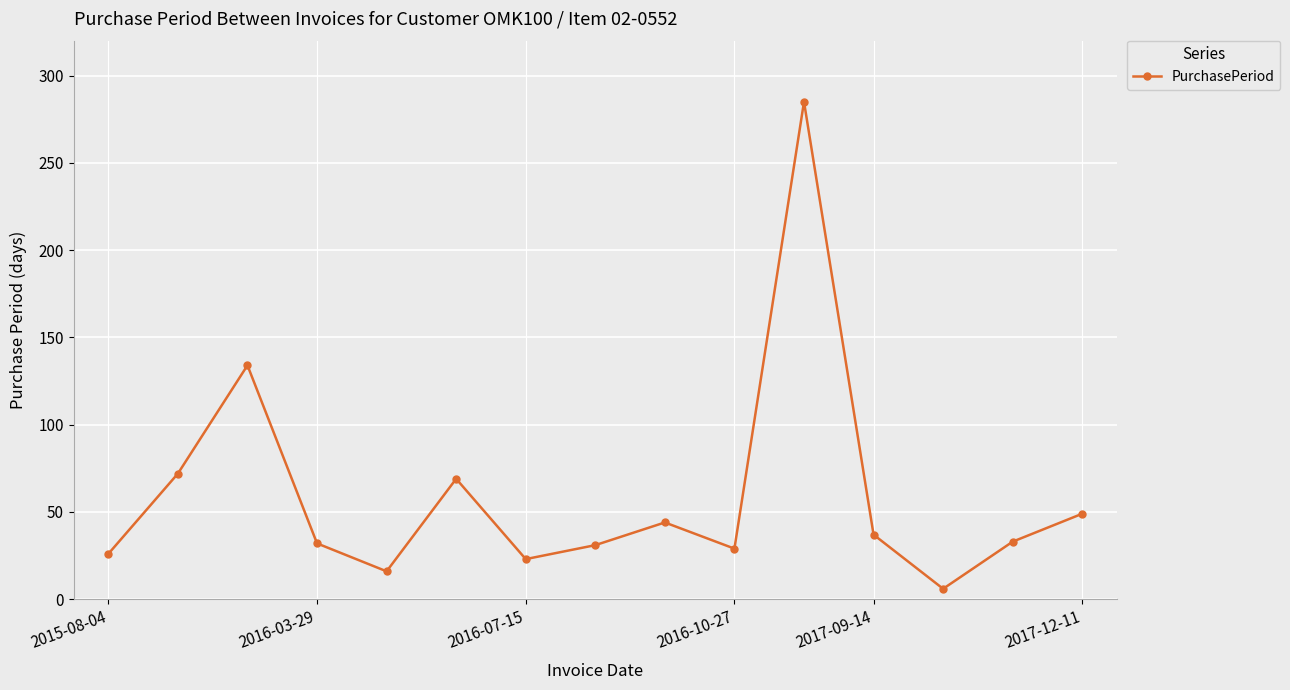

What is the sum of all values?

886